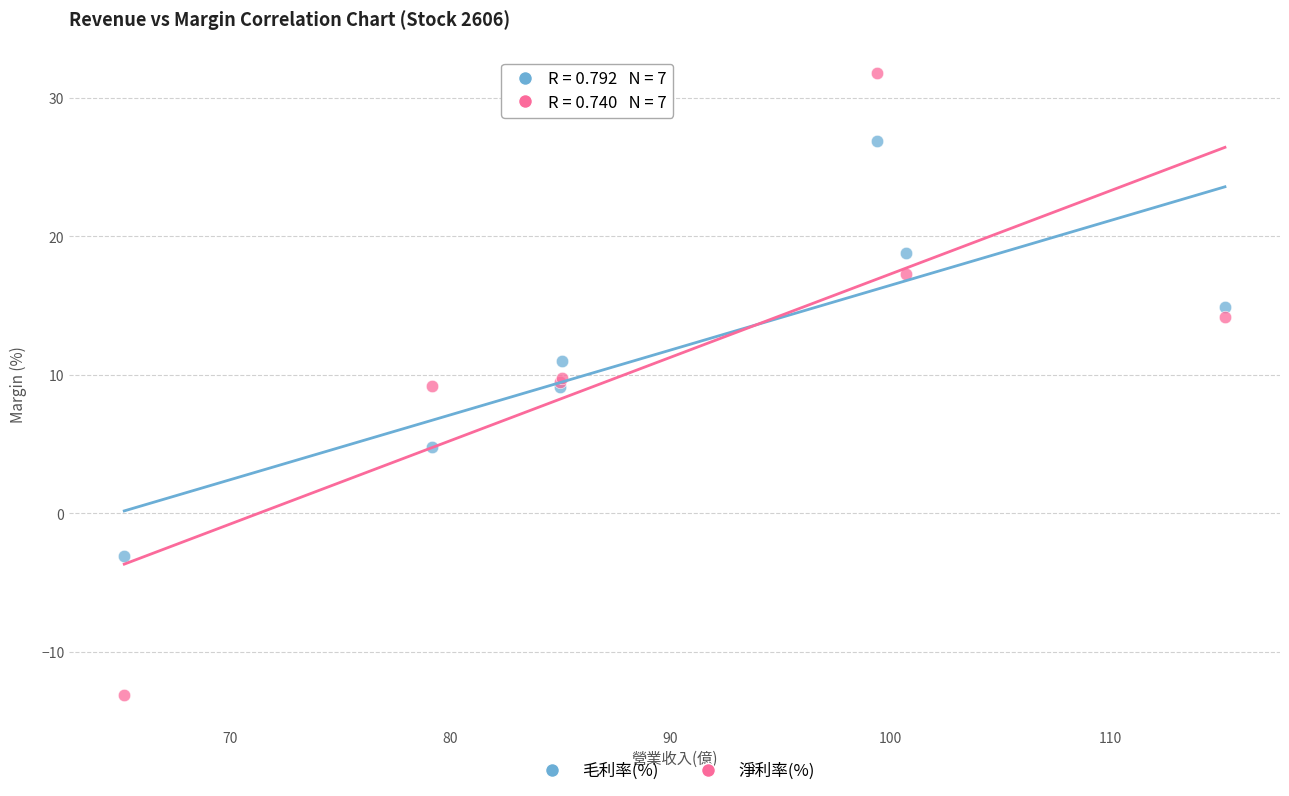

What are all the series names shown in the legend?

毛利率(%), 淨利率(%)